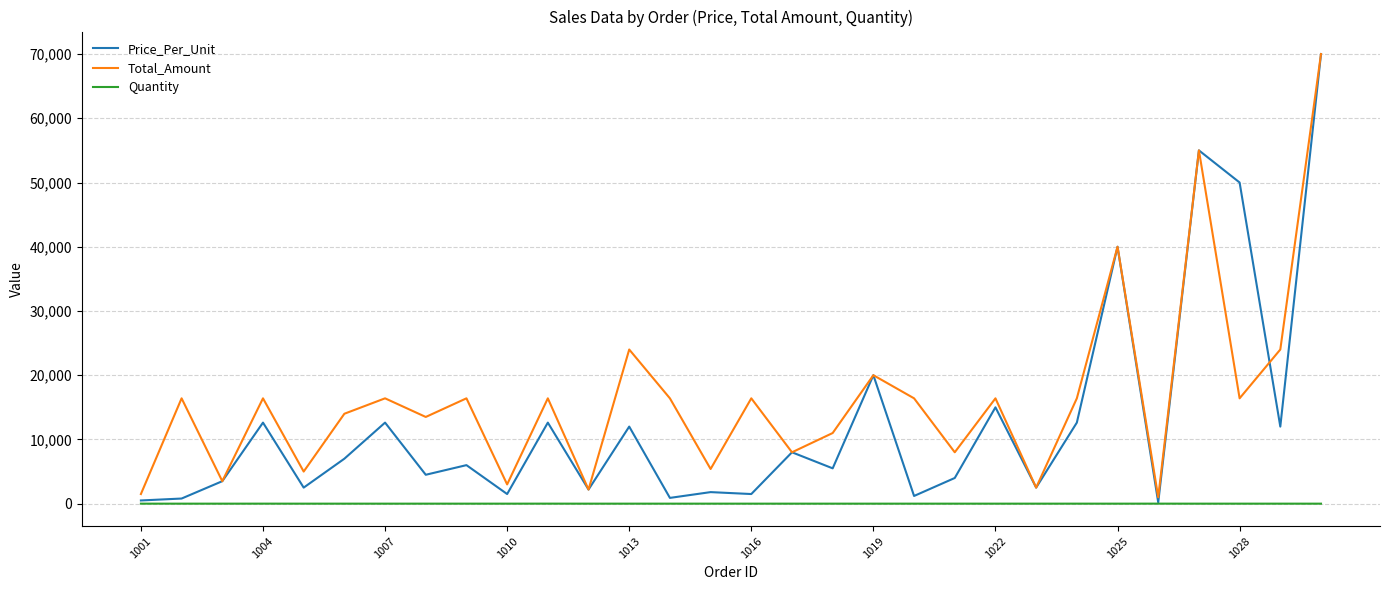

How many values in the Total_Amount series are below 16400?

13